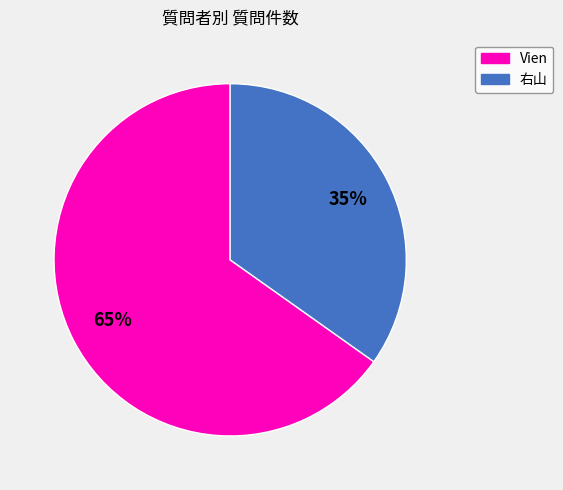

Which has a higher value, Vien or 右山?

Vien